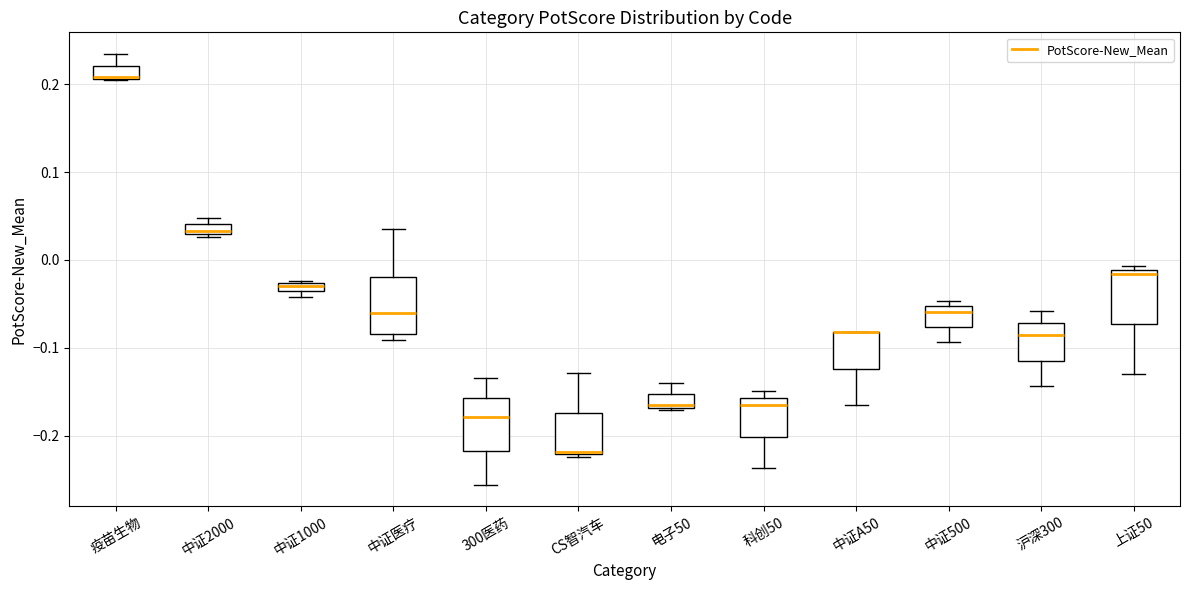

Where is the upper edge of the box for CS智汽车 on the y-axis? The values are not printed on the chart, so give them approximately, as read against the axis.

-0.17